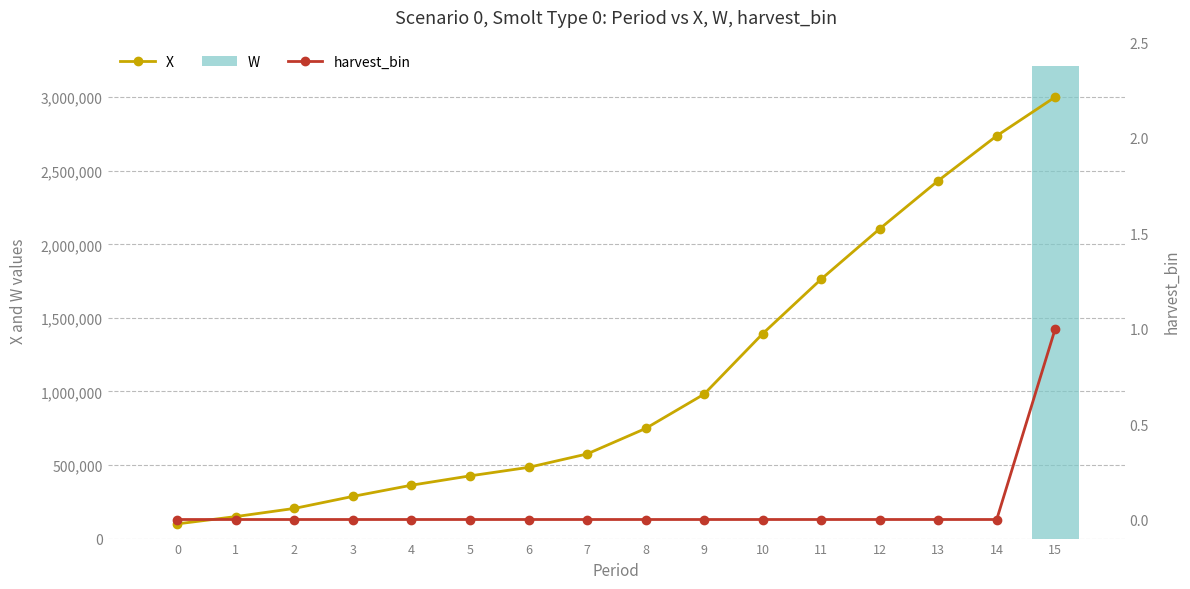

How many groups of bars are there?

16